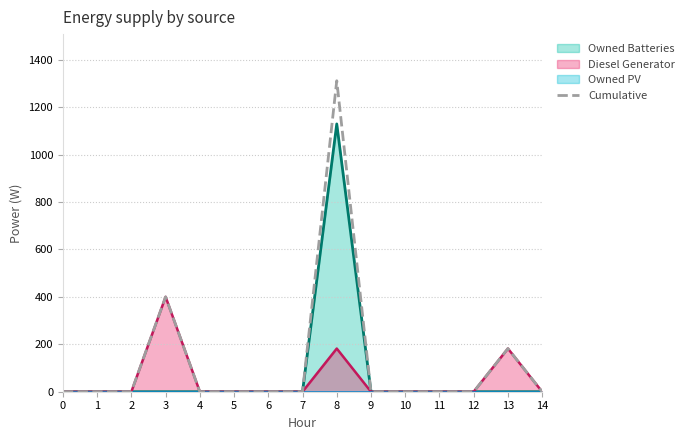

The value of Diesel Generator at 0 is -258. True or false?

False